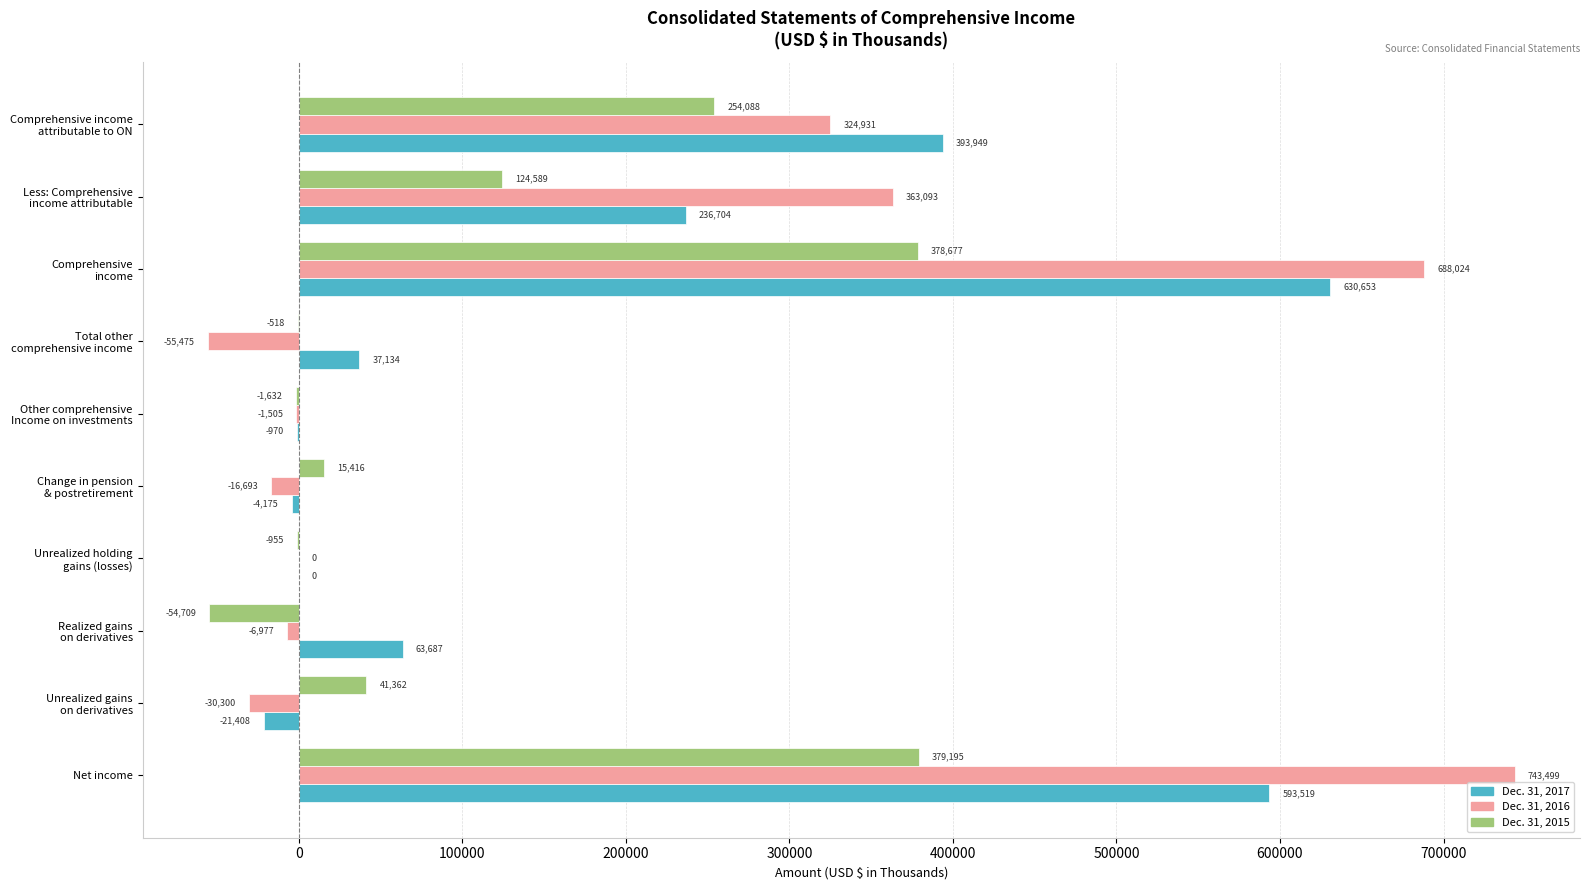

At which label does Dec. 31, 2016 reach its peak?

Net income